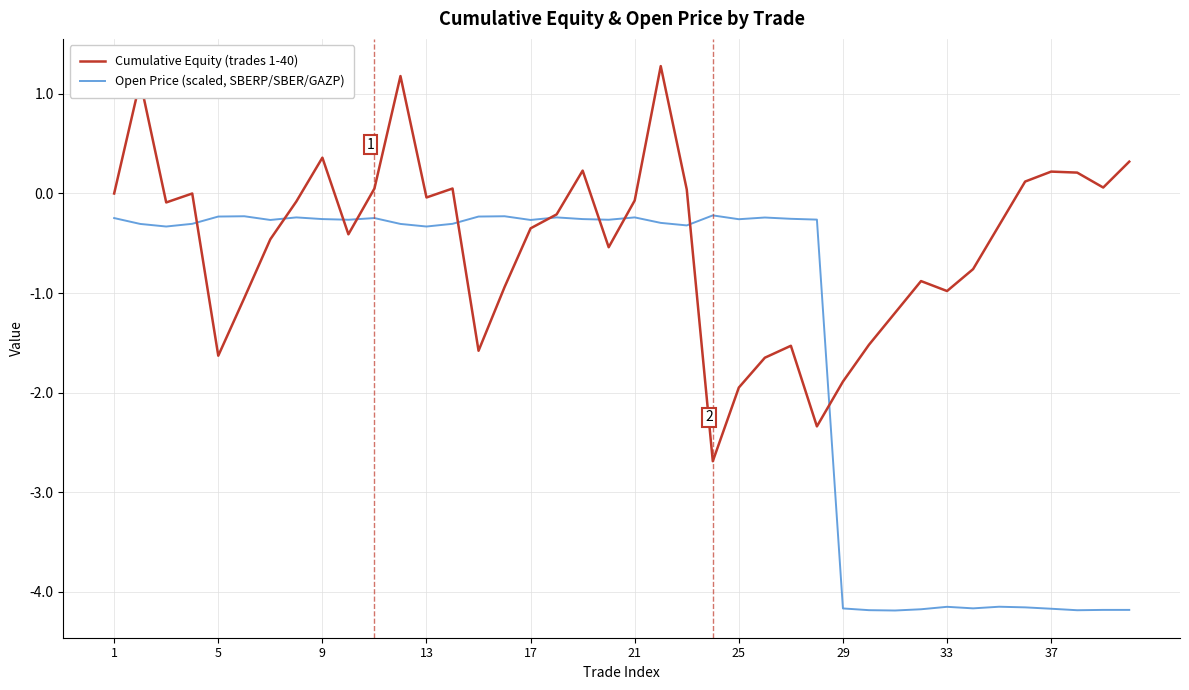

Which series has the largest total across all categories?

Cumulative Equity (trades 1-40)